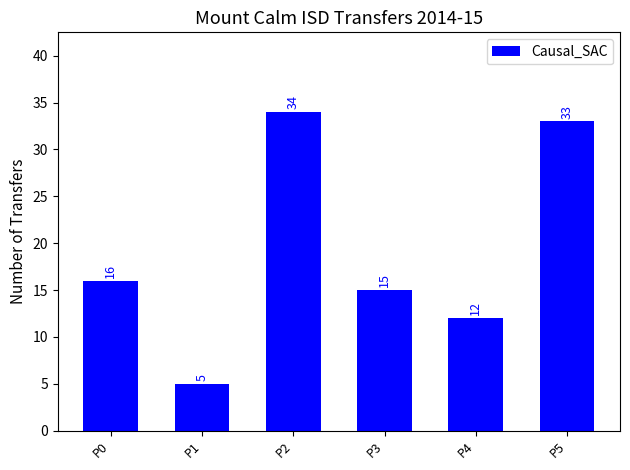

Reading left to right, list all the values displayed in this chart.

P0=16	P1=5	P2=34	P3=15	P4=12	P5=33